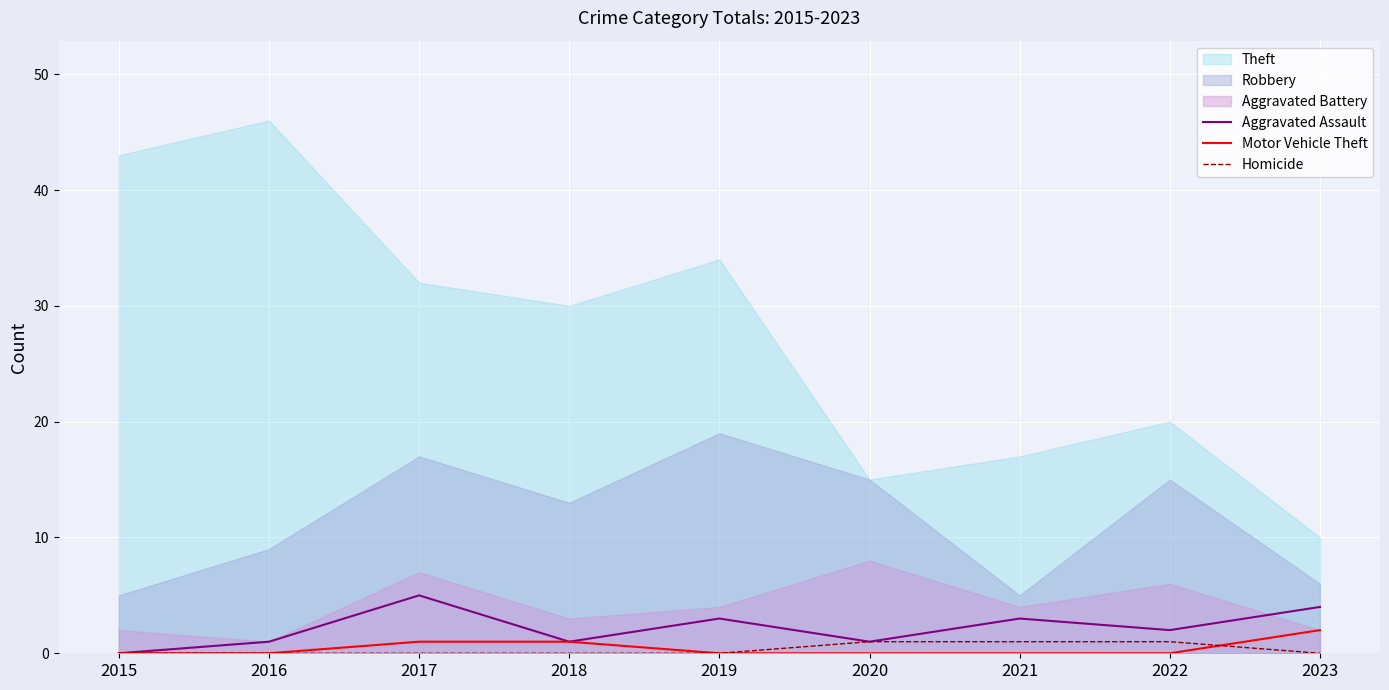

Is it true that Aggravated Assault equals 1 at 2018?

True